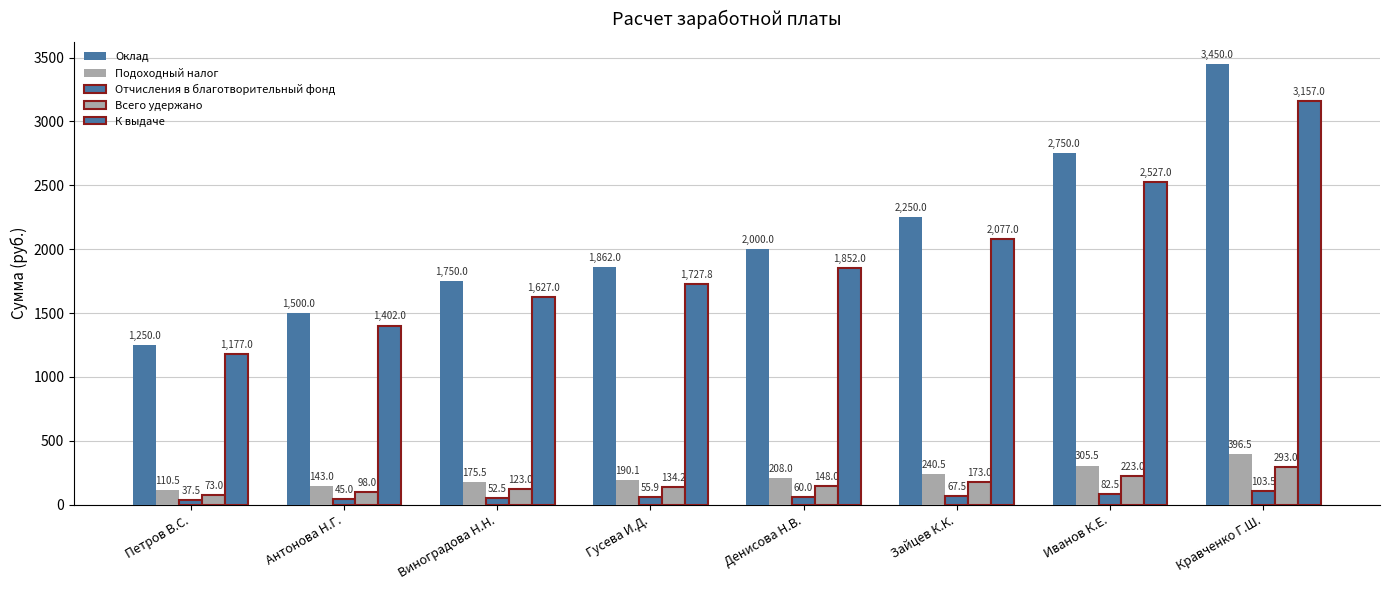

Rank the categories by Подоходный налог value from lowest to highest.

Петров В.С., Антонова Н.Г., Виноградова Н.Н., Гусева И.Д., Денисова Н.В., Зайцев К.К., Иванов К.Е., Кравченко Г.Ш.